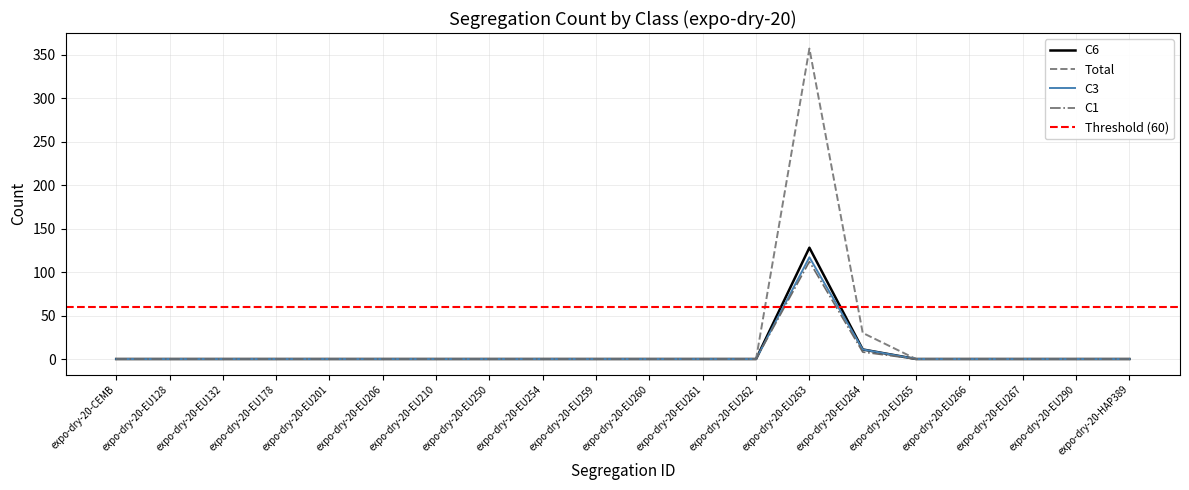

True or false: Total and C6 intersect in this chart.

False